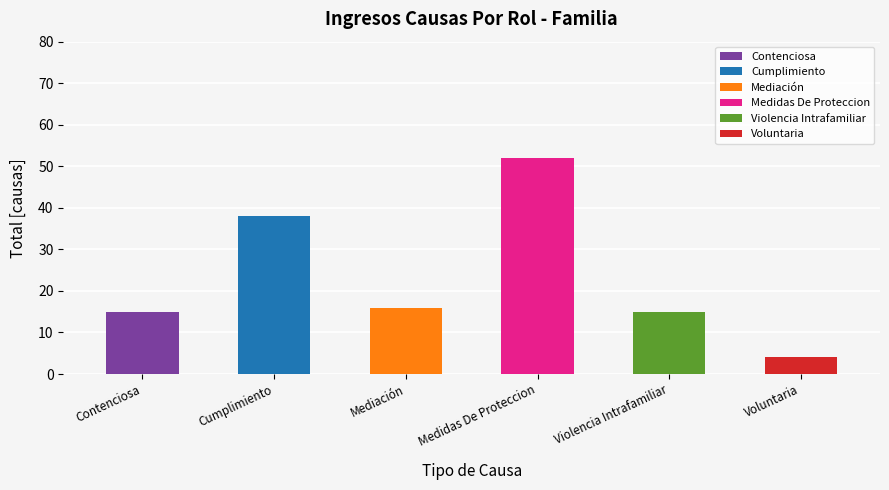

The chart shows a value of 15 at Violencia Intrafamiliar. True or false?

True